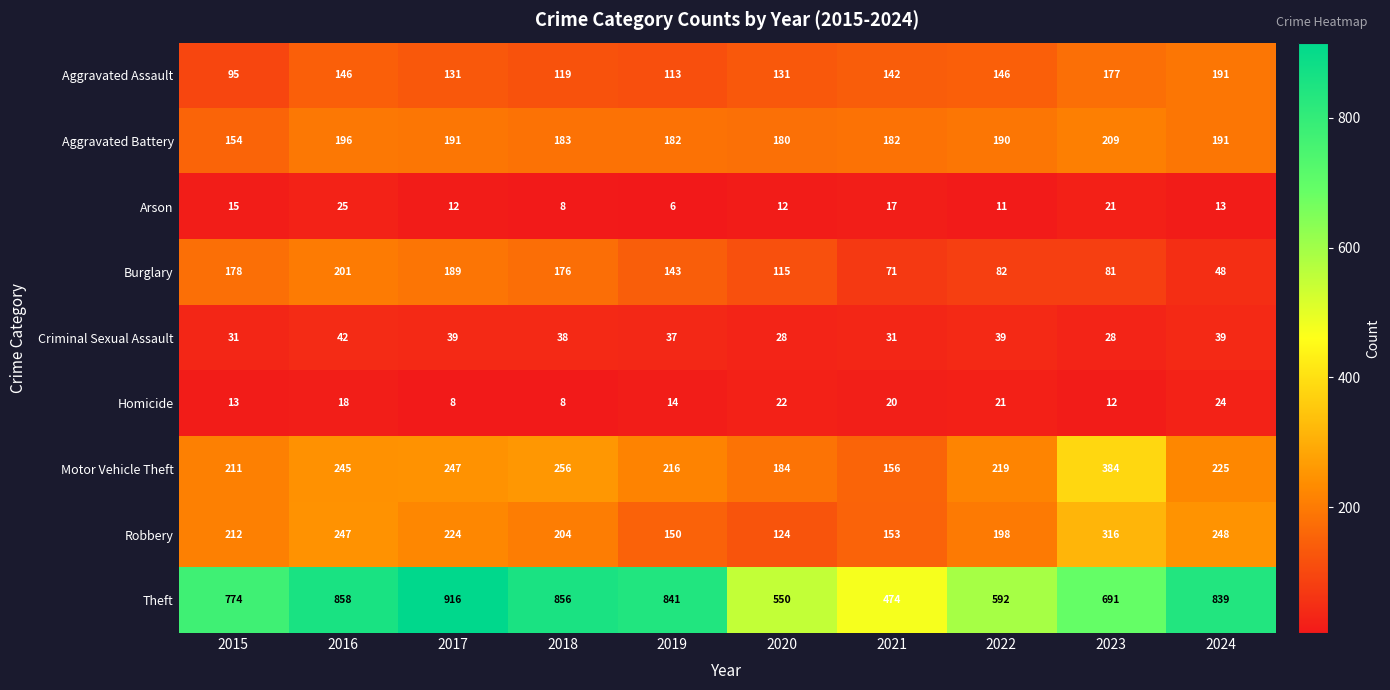

Between 2016 and 2020, which series saw the biggest shift?

Theft